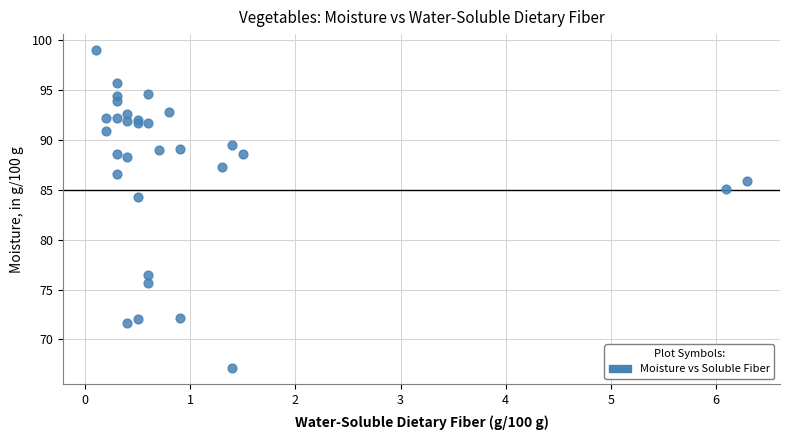

What Y value in the scatter plot is closest to 83?

84.3